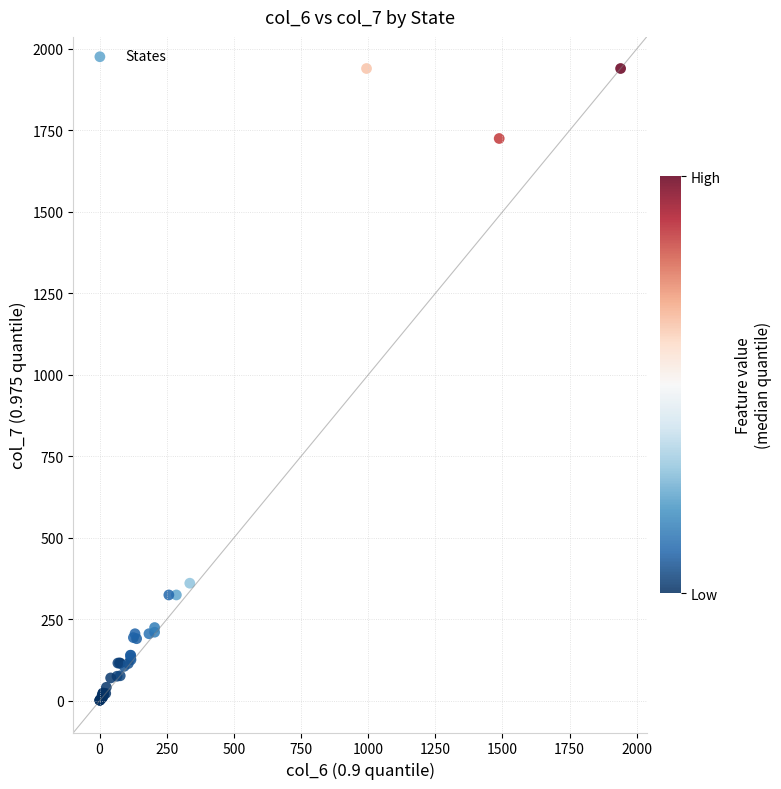

What Y value in the scatter plot is closest to 971?

361.0